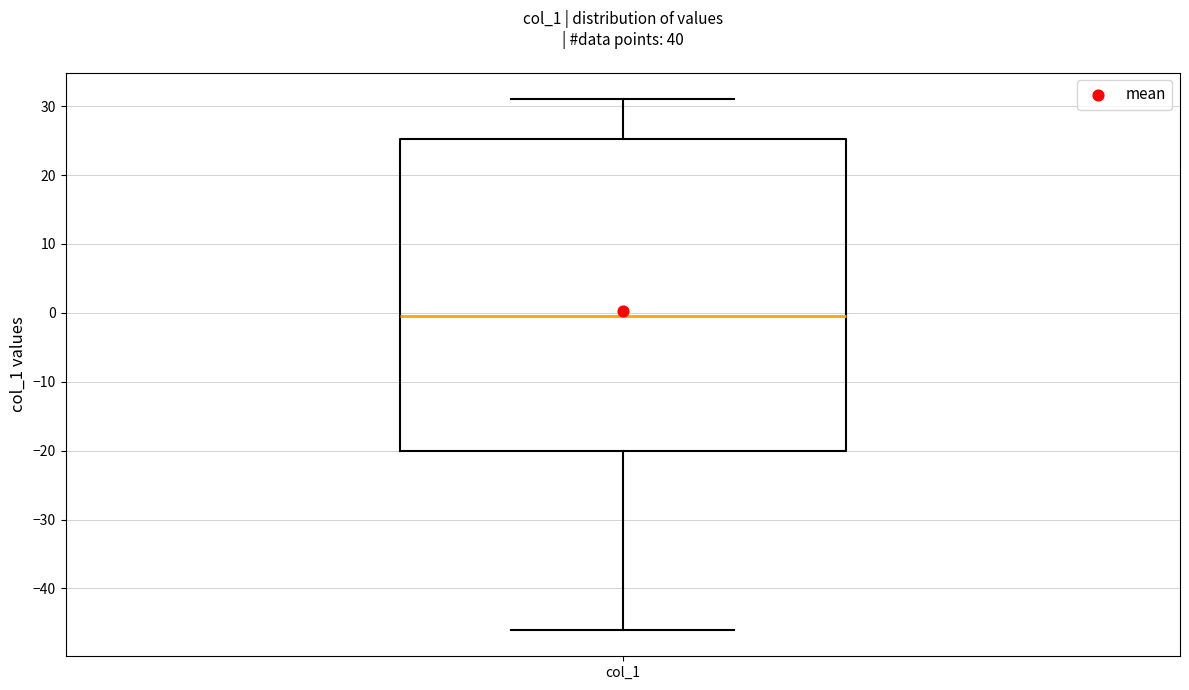

Transcribe this box plot: give where the median line is, the range the box spans, and where the two whiskers end, as read against the y-axis. The values are not printed on the chart, so give them approximately, as read against the axis.

median 0, box -20 to 25, whiskers -46 to 31